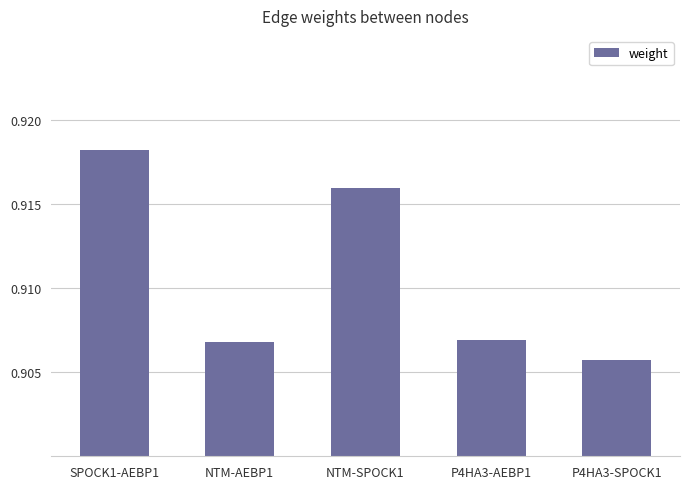

Does the chart contain stacked bars?

No